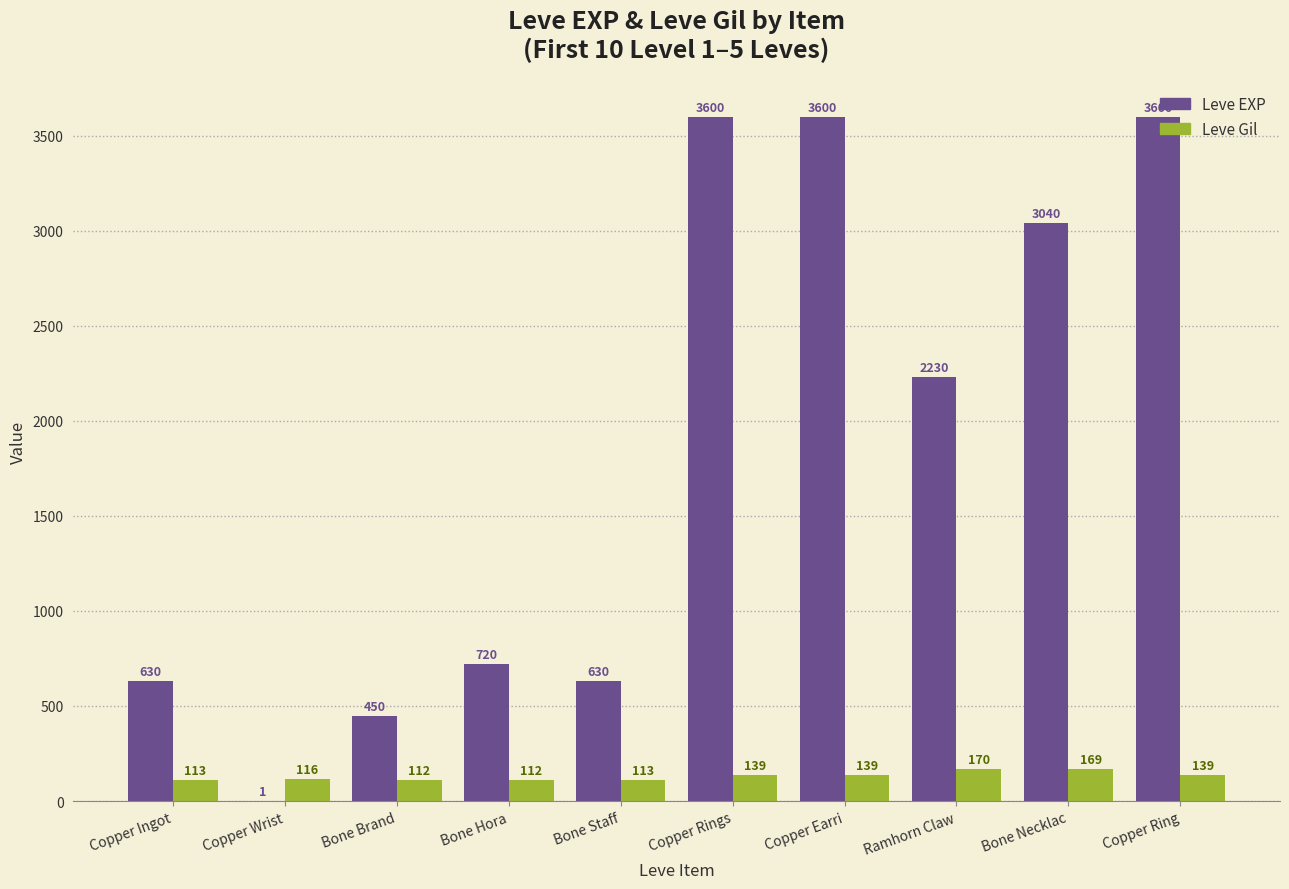

Is the value of Leve EXP at Bone Staff greater than the value of Leve Gil at Copper Ingot?

Yes